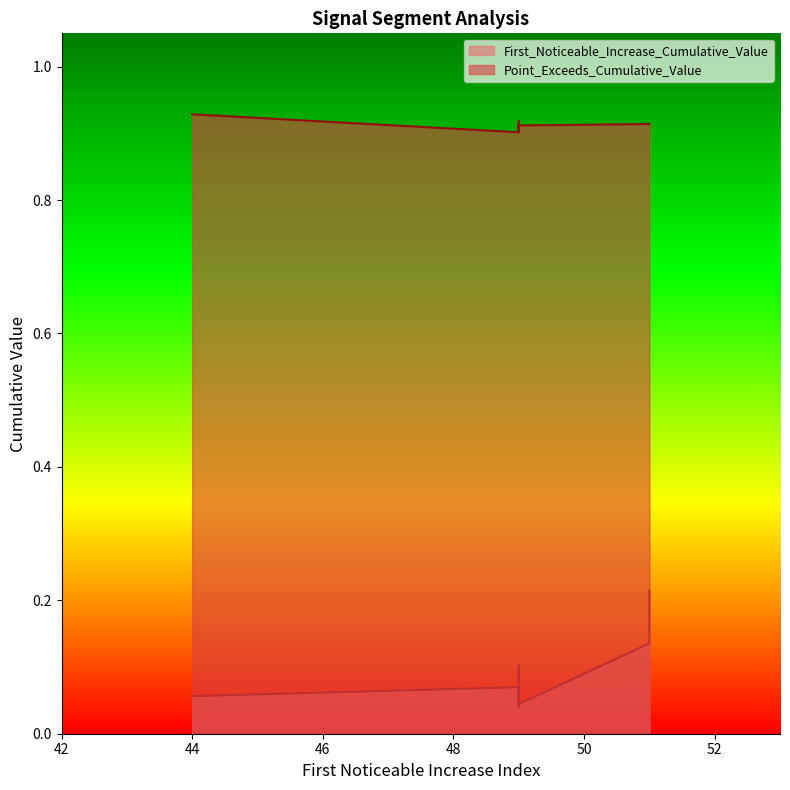

What is the label of the 5th point from the left?

51